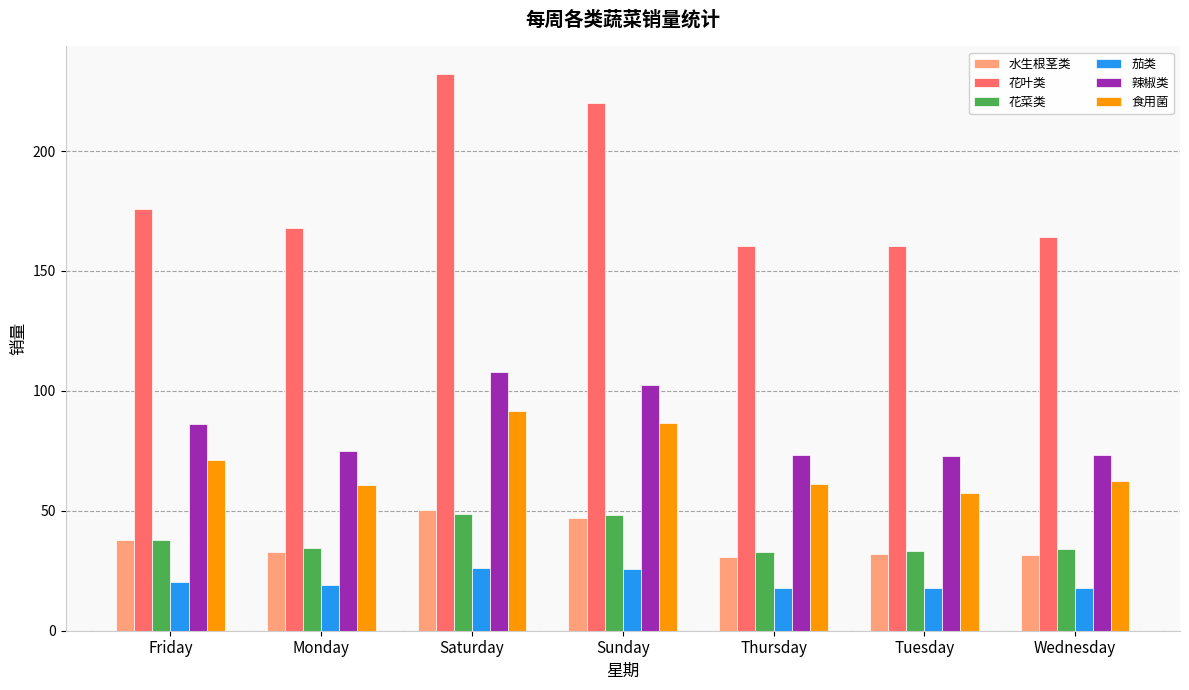

What is the difference between the maximum and minimum values in the 花叶类 series?

71.7